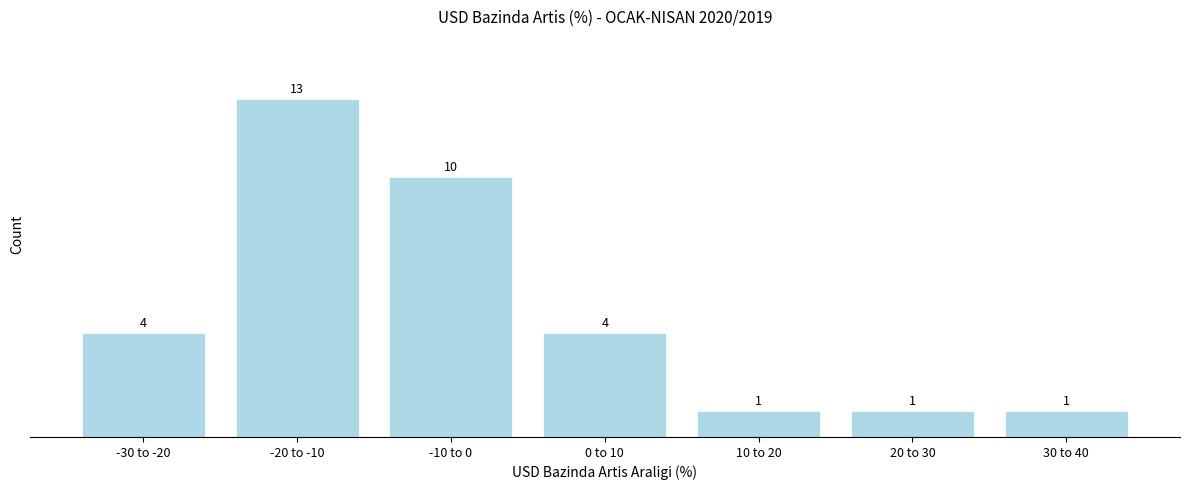

Reading left to right, list all the values displayed in this chart.

4	13	10	4	1	1	1